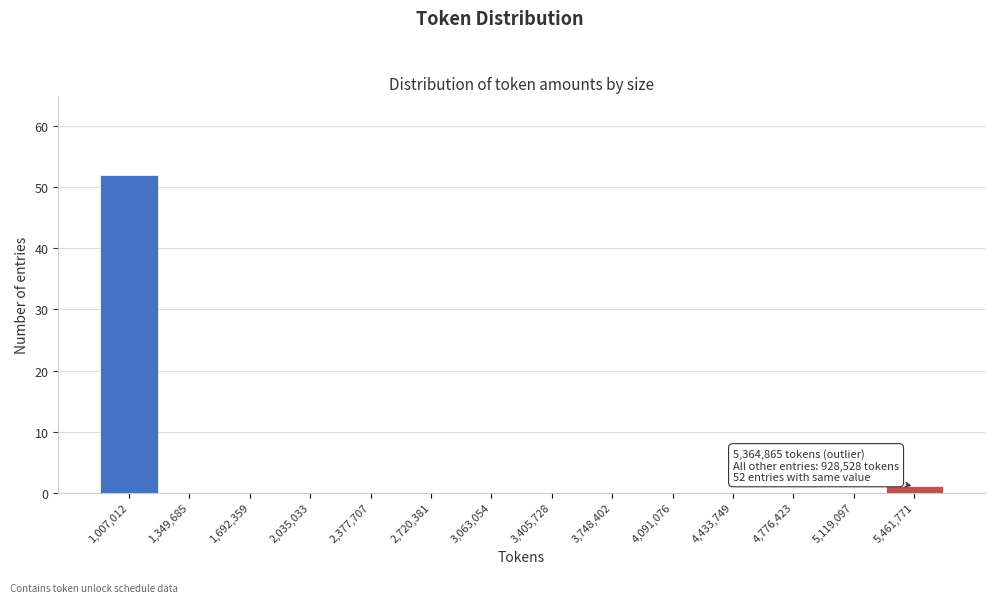

Which range on the x-axis has the tallest bar?

850000 to 1200000